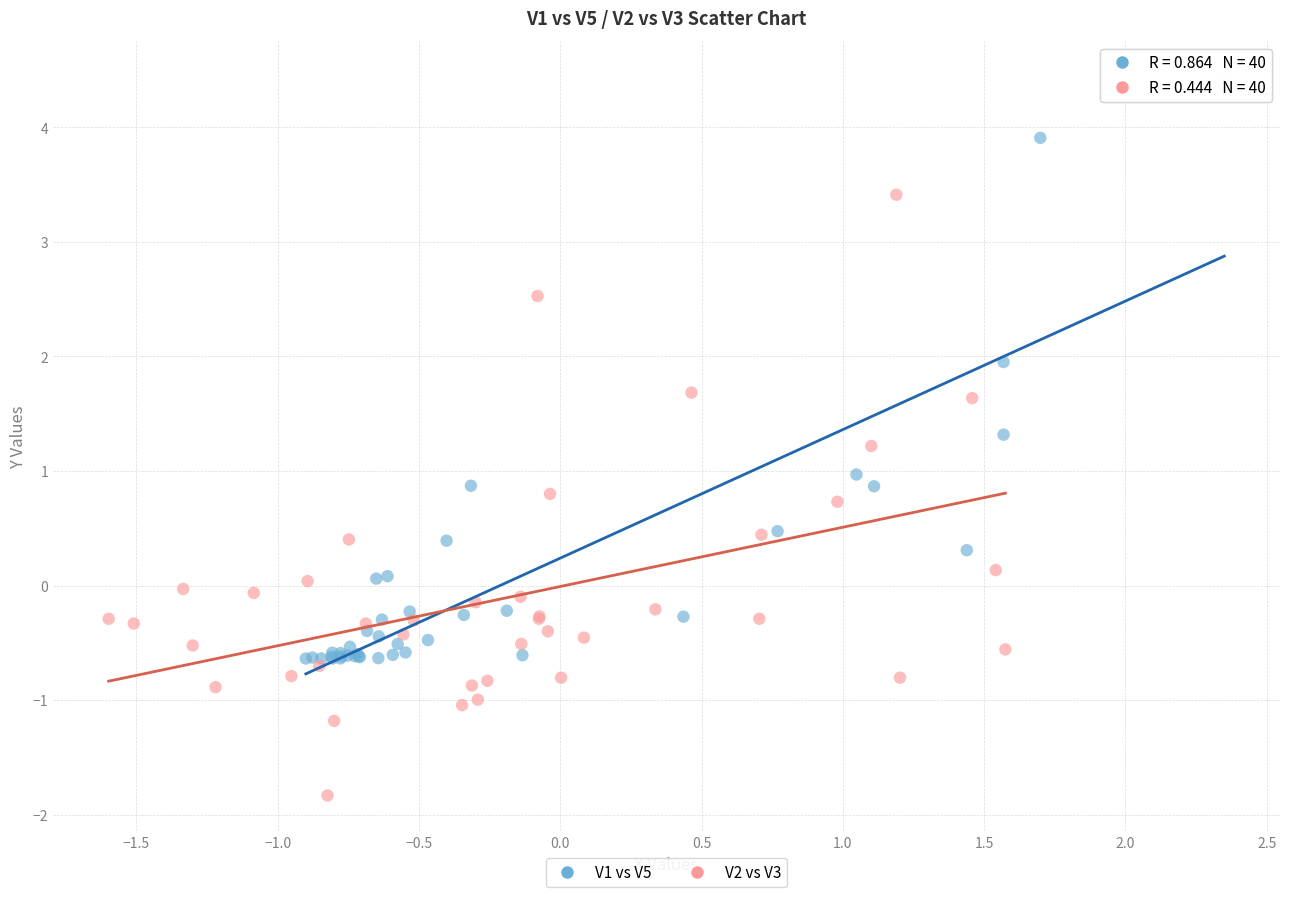

Which series contains the lowest Y value?

V2 vs V3